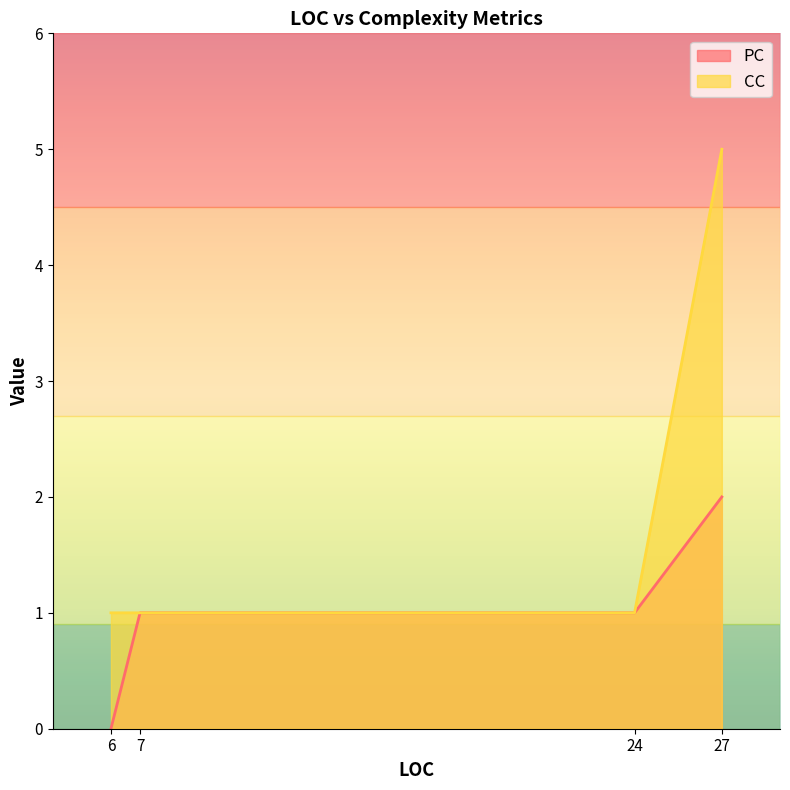

Which series has the widest spread of values?

CC